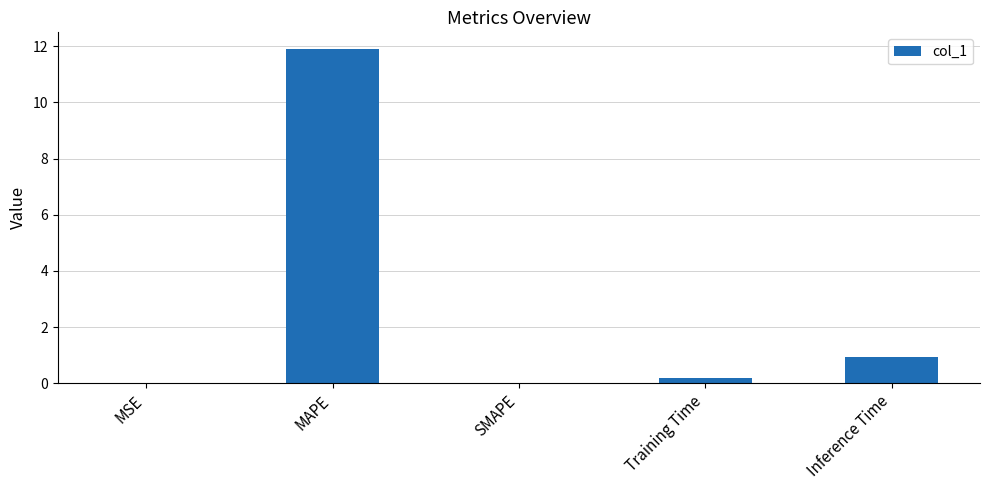

True or false: the data shows 0.0 at MSE.

True